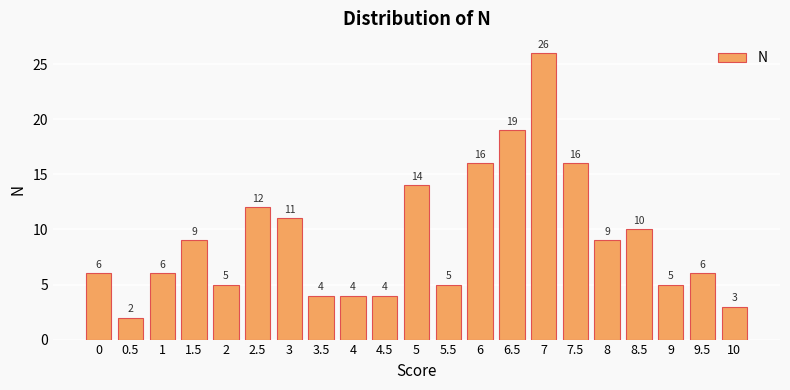

Reading left to right, extract all data points from this chart.

6	2	6	9	5	12	11	4	4	4	14	5	16	19	26	16	9	10	5	6	3